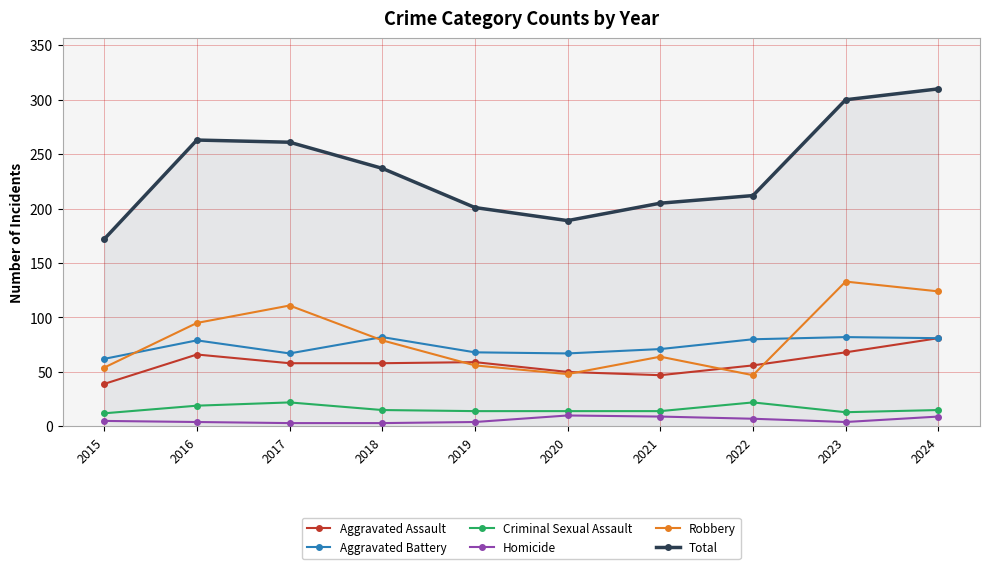

At 2021, list the series in order from smallest to largest.

Homicide, Criminal Sexual Assault, Aggravated Assault, Robbery, Aggravated Battery, Total